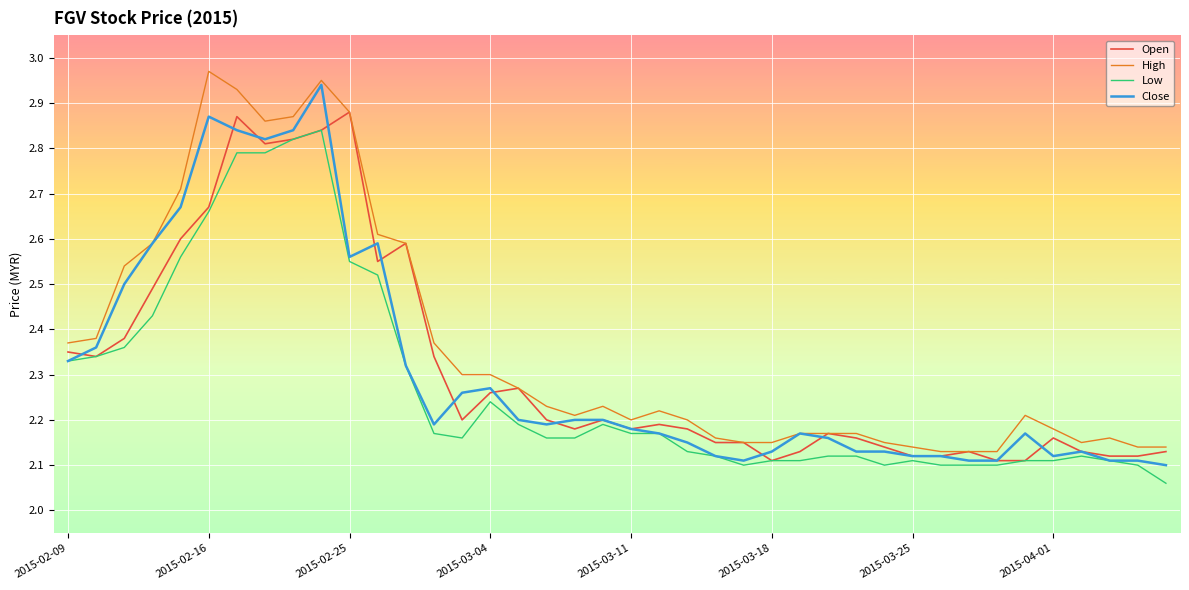

True or false: Low and High cross at least once.

False